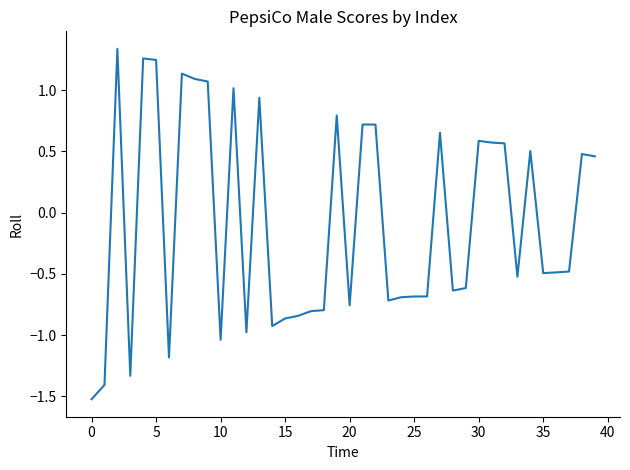

What is the smallest value displayed?

-1.5